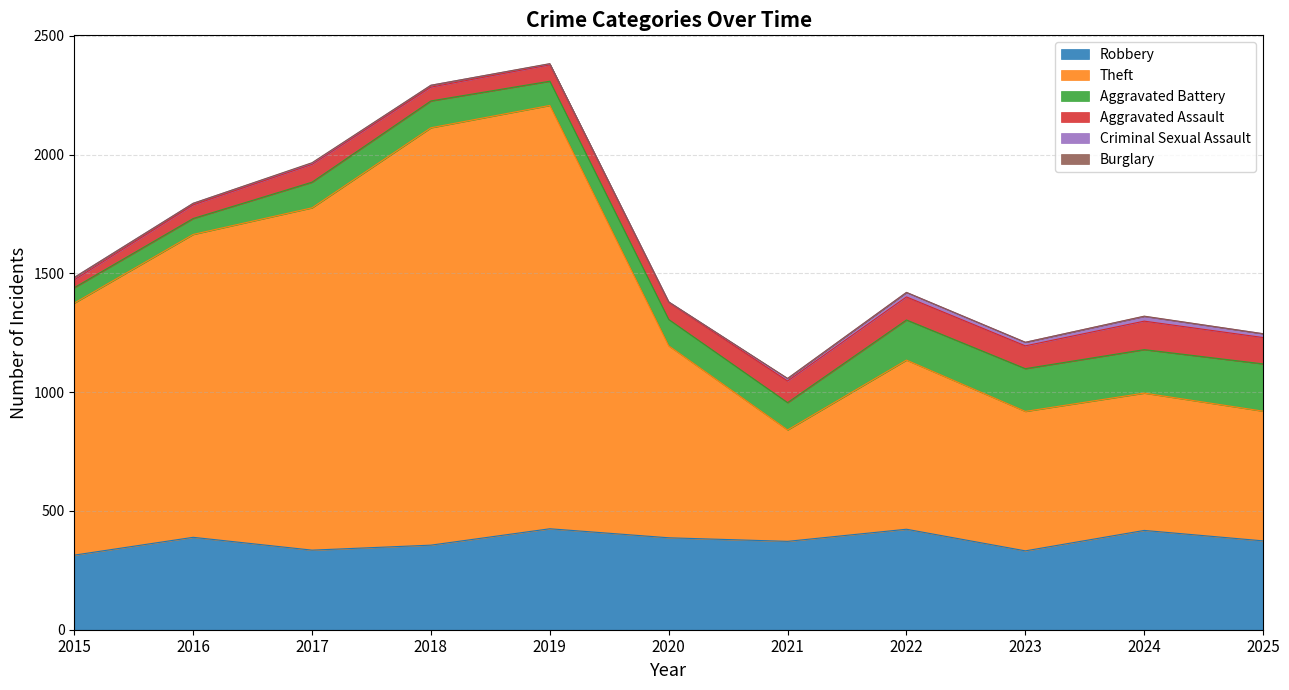

Is the value of Aggravated Battery at 2021 greater than the value of Aggravated Assault at 2018?

Yes